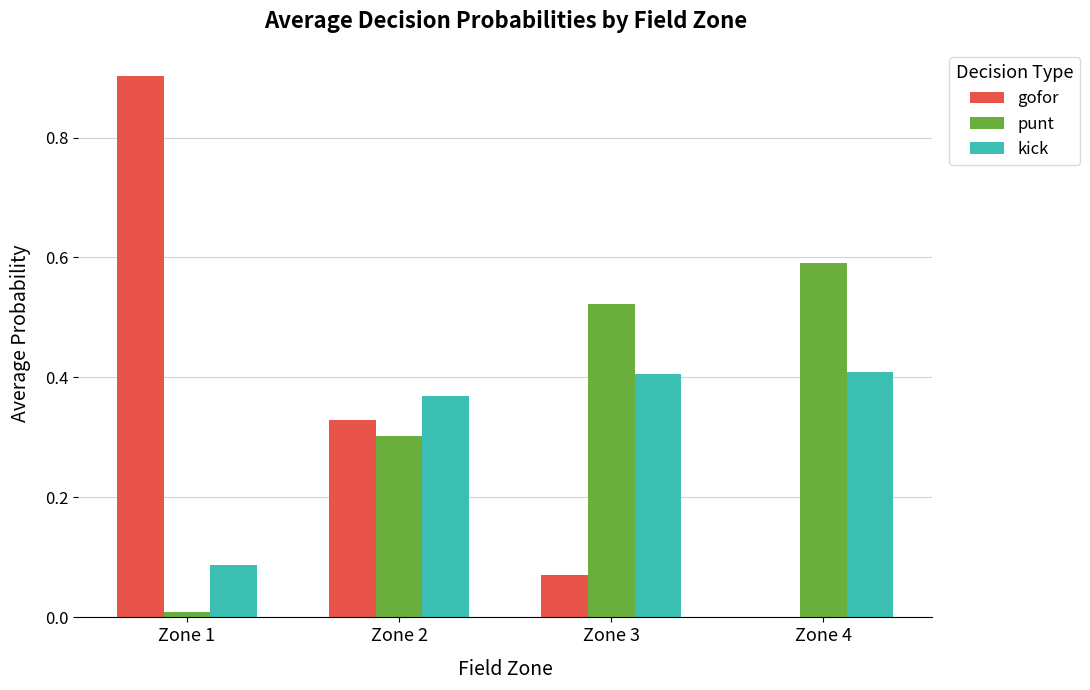

What is the sum of all gofor values?

1.3